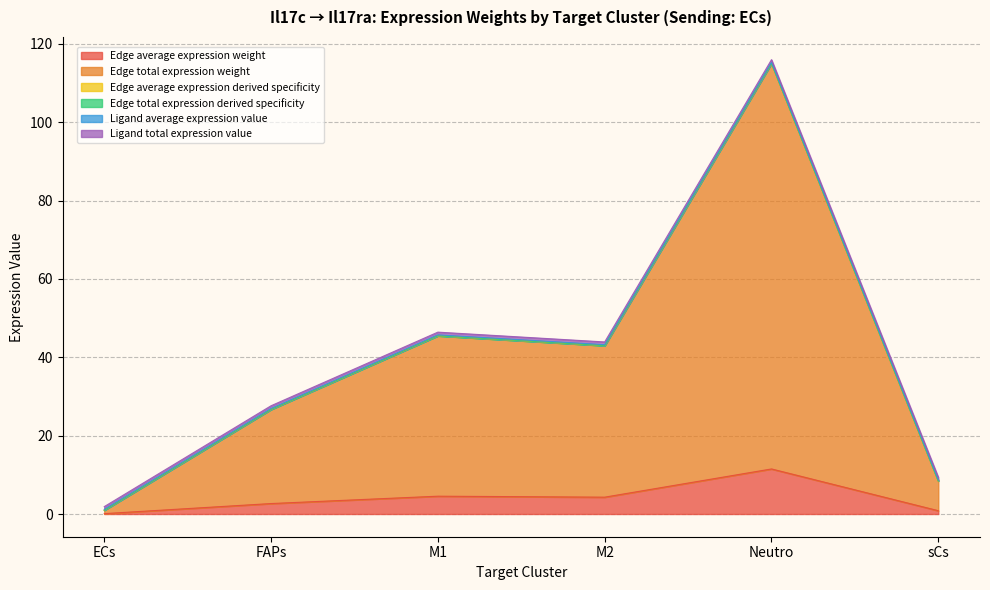

Is it true that Edge total expression weight equals 1.2 at ECs?

True